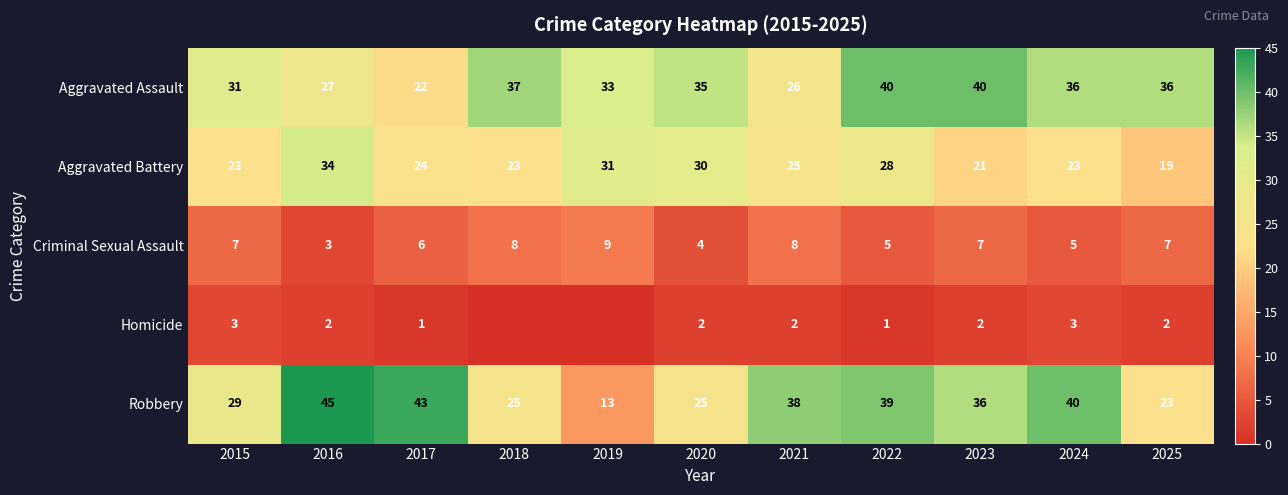

True or false: Robbery has a value of 38 at 2021.

True